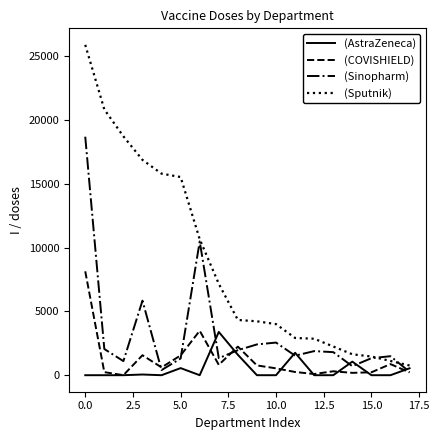

Which series has the largest total across all categories?

(Sputnik)